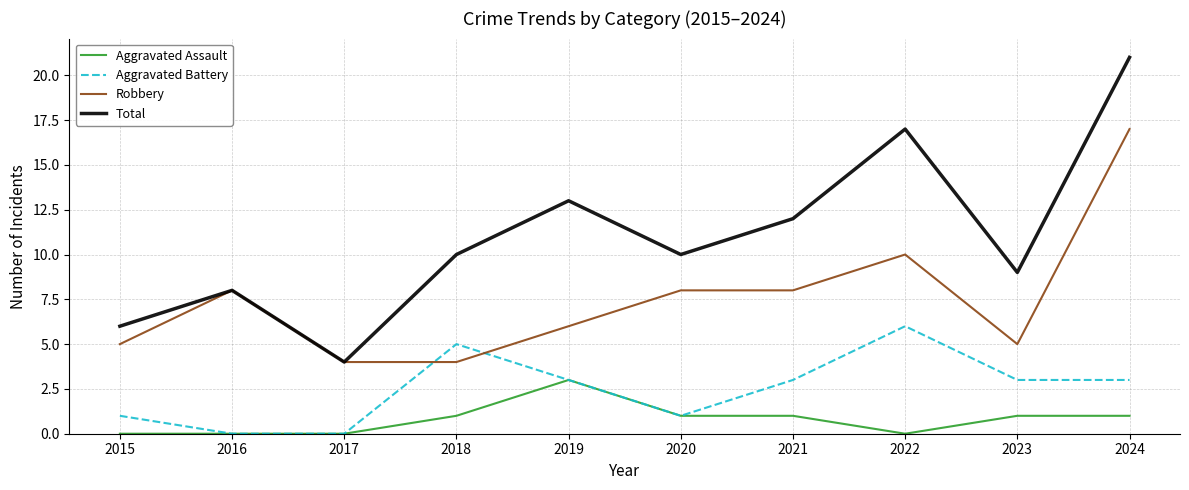

What is the difference between the highest and lowest values at 2022?

17